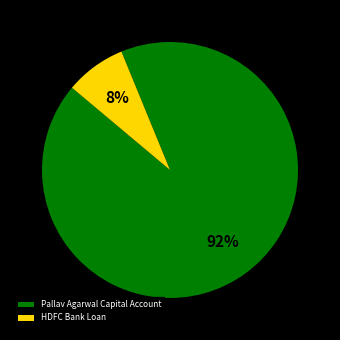

Is it true that HDFC Bank Loan is 1% of the pie?

False